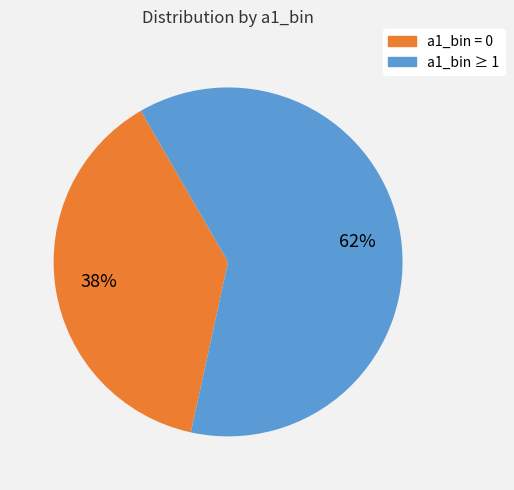

To the nearest percent, what is the difference between the largest and smallest slice percentages?

24%